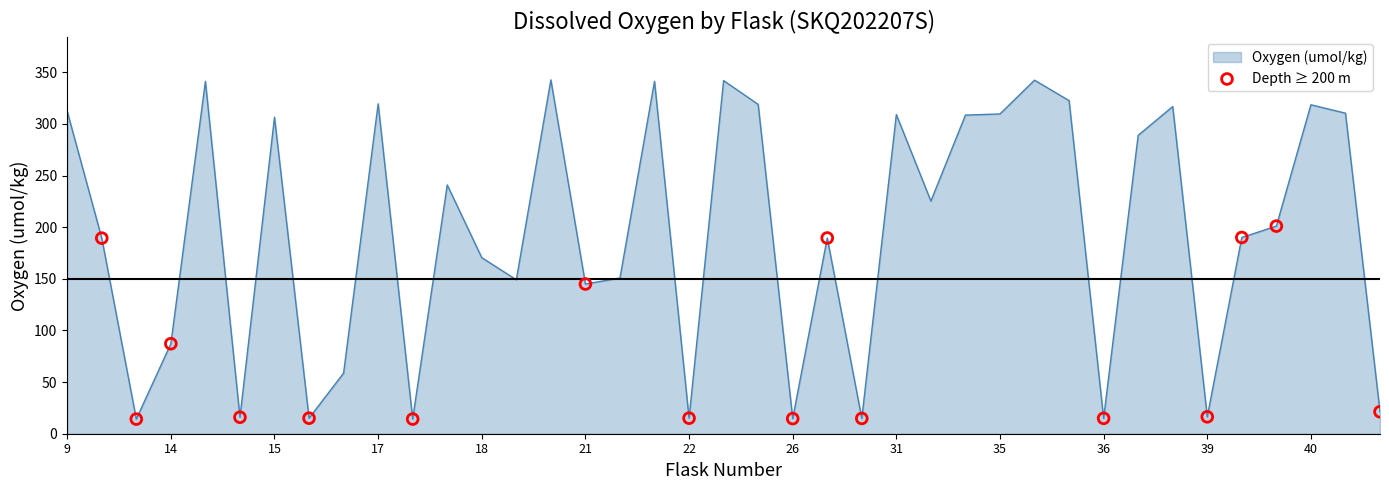

What is the difference between the maximum and minimum values?

328.5